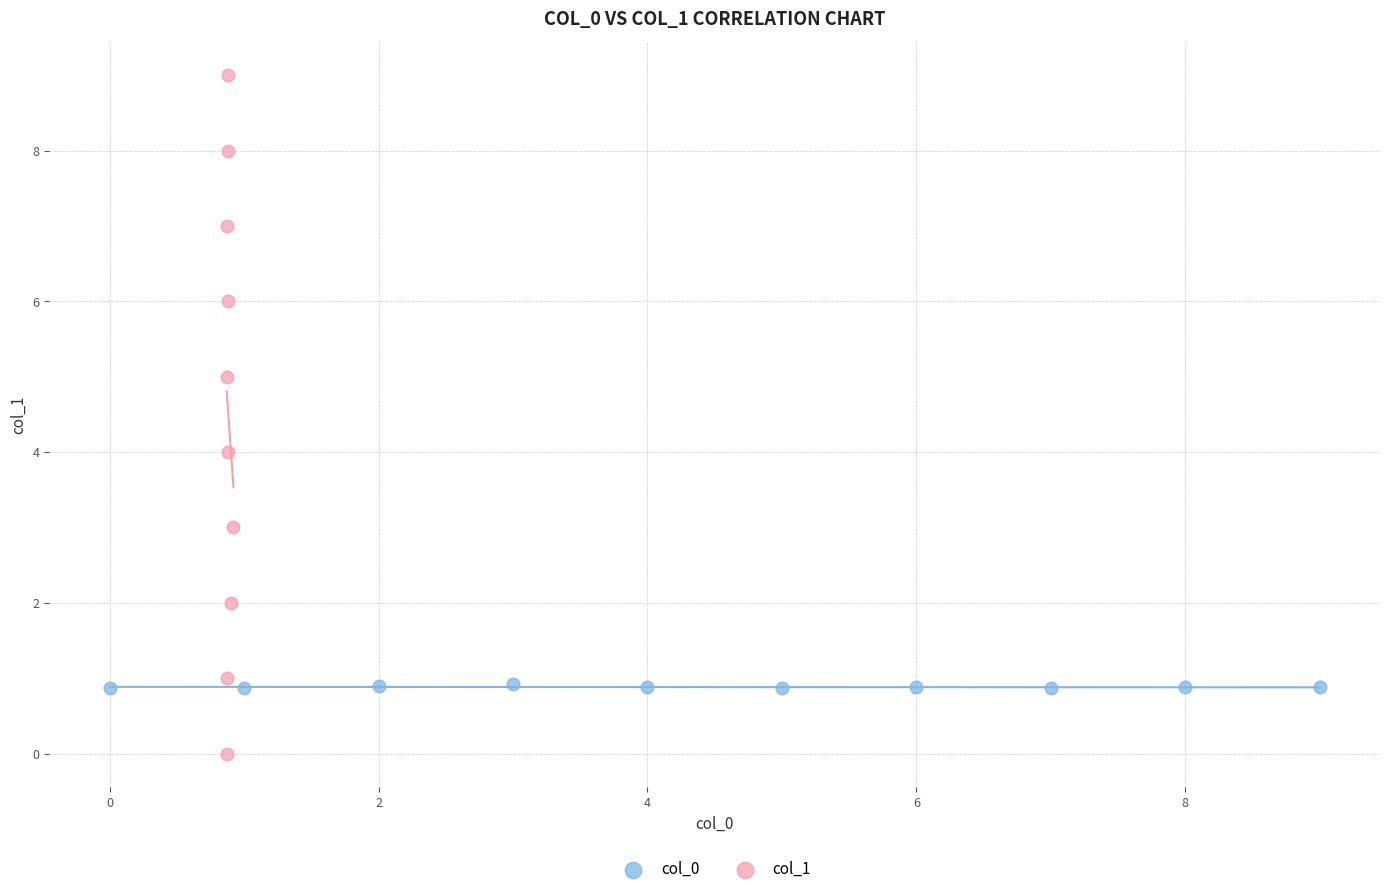

Which series has the widest spread of Y values?

col_1